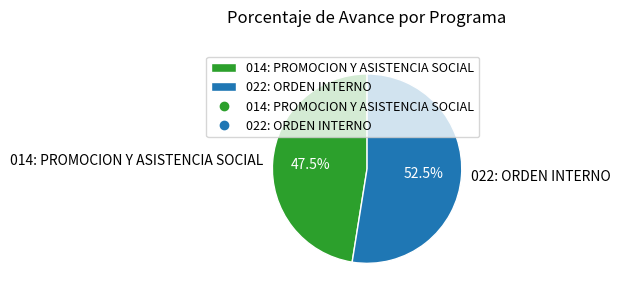

Rank the categories by value from highest to lowest.

022: ORDEN INTERNO, 014: PROMOCION Y ASISTENCIA SOCIAL